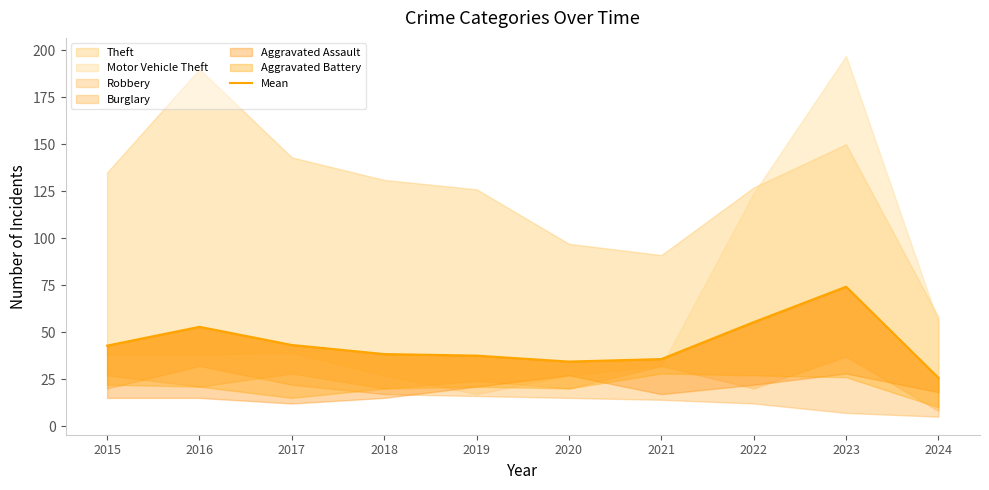

List the labels in order of value, largest first.

2023, 2022, 2016, 2017, 2015, 2018, 2019, 2021, 2020, 2024